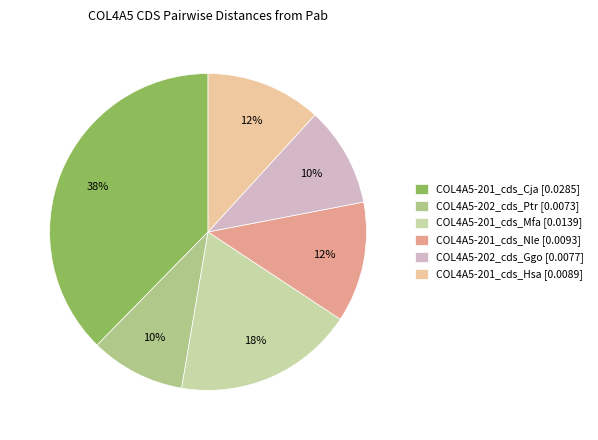

Does COL4A5-202_cds_Ptr represent more than half of the total?

No